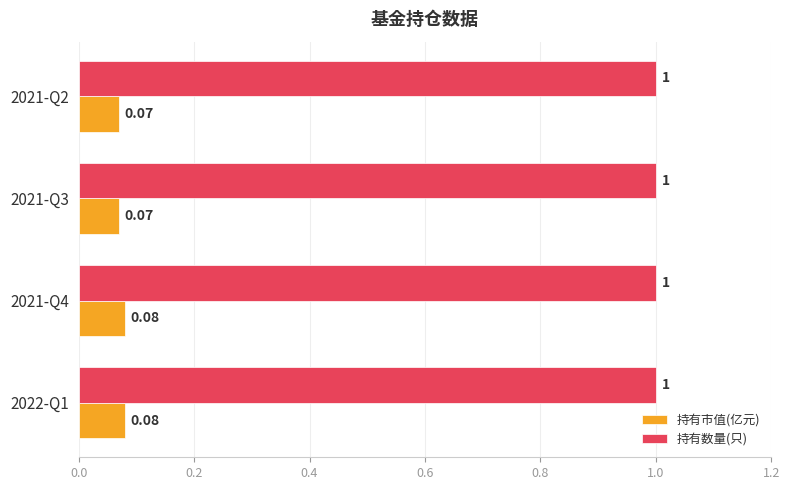

Which series has the largest total across all categories?

持有数量(只)